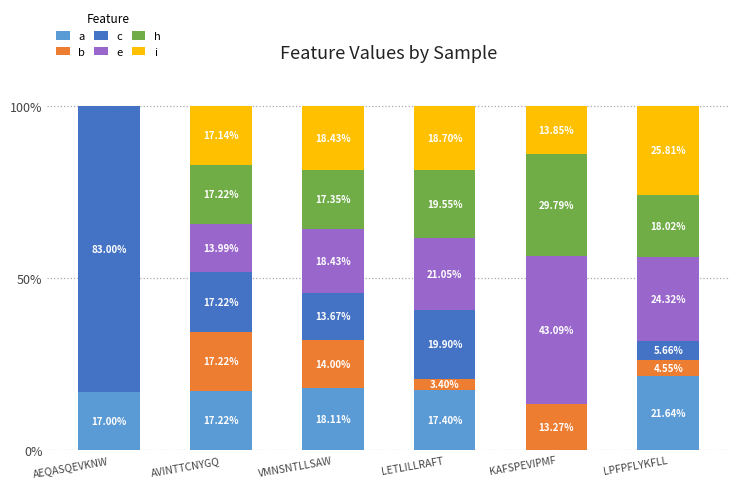

What is the total value across all series at AEQASQEVKNW?

100.0